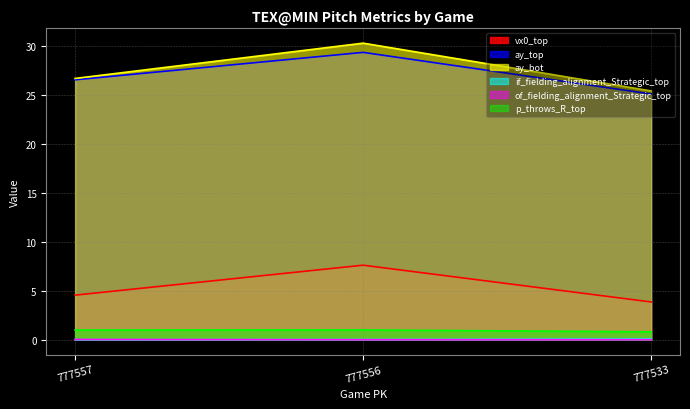

At which category is the sum across all series the highest?

777556